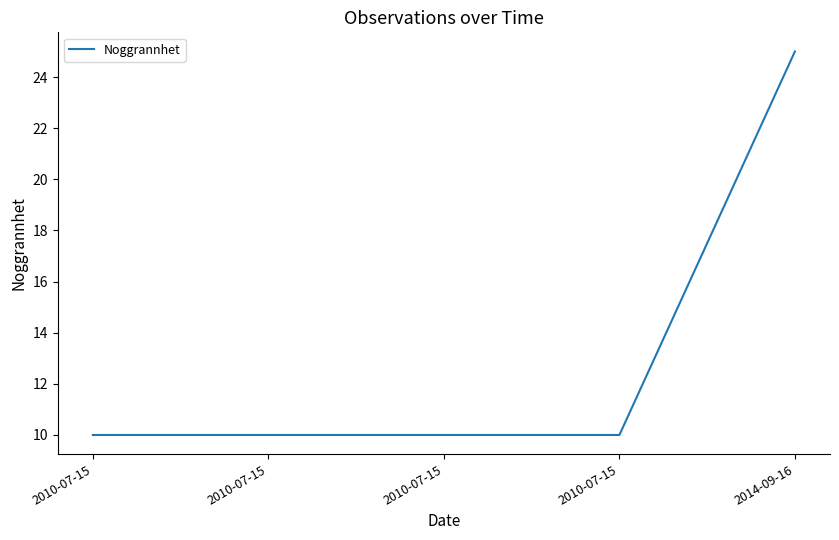

Does the chart have visible grid lines?

No